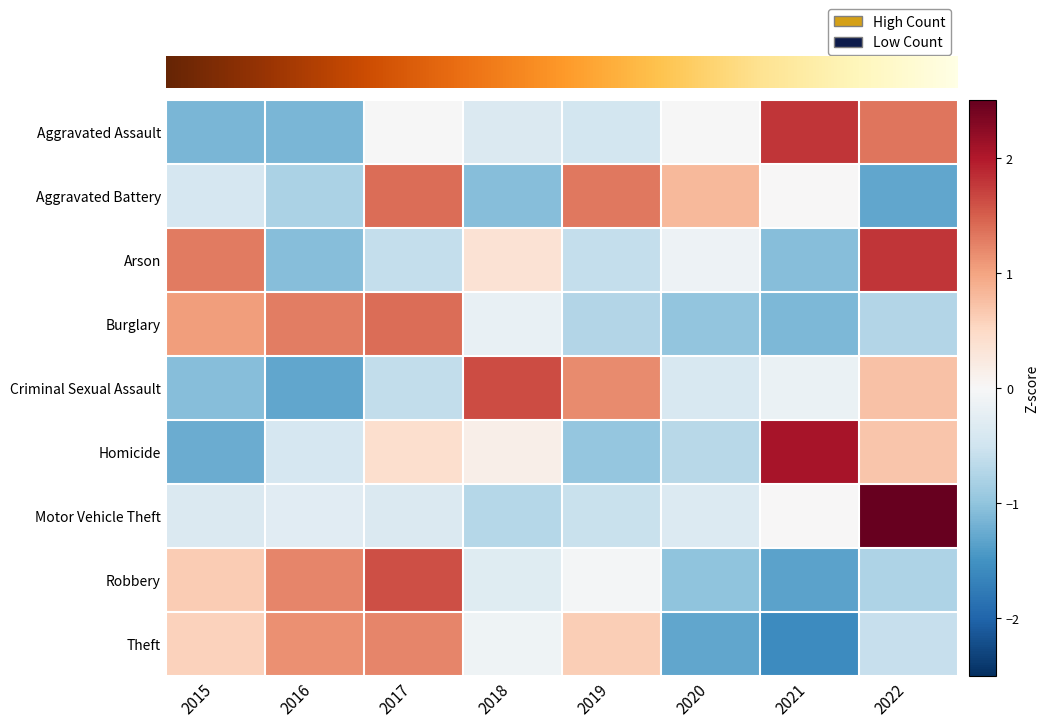

Where is Arson nearest to the value 0?

2020